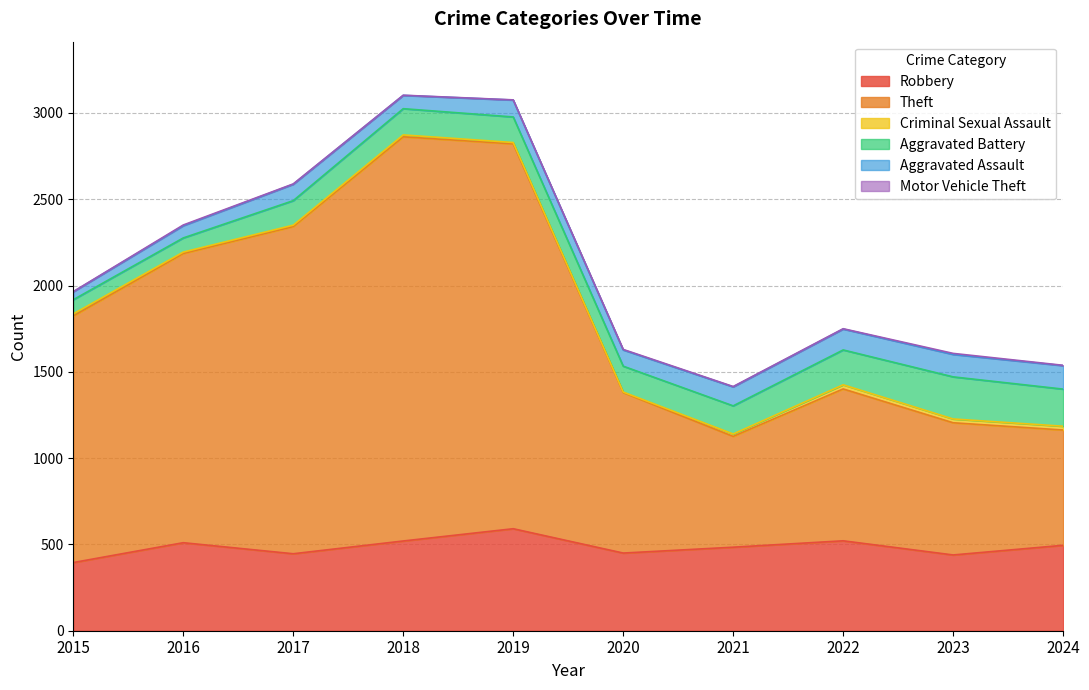

What is the value of the Aggravated Battery point at the 8th from the left?

202